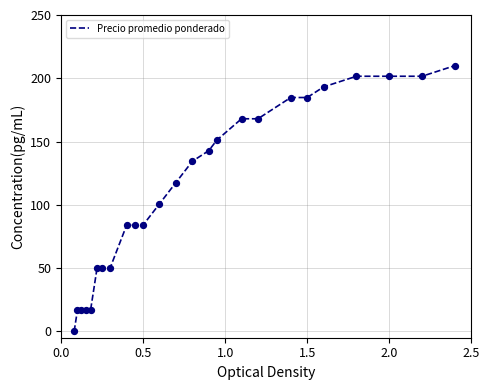

What is the difference between the maximum and minimum values?

210.0